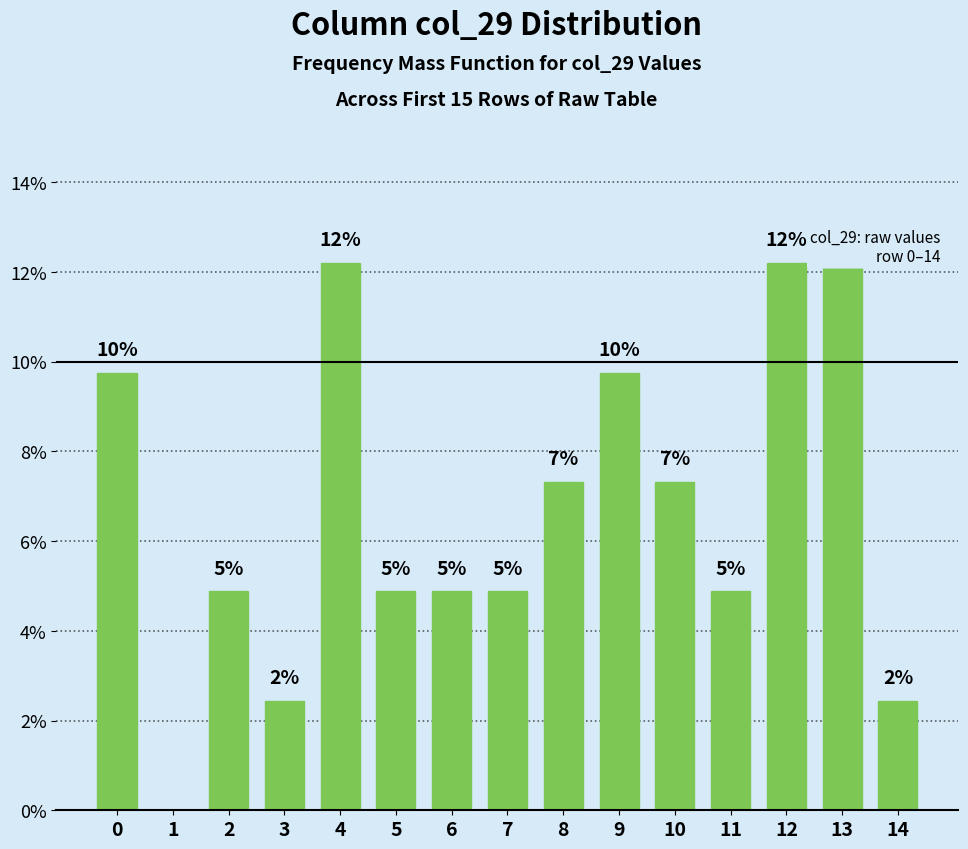

Reading left to right, extract all data points from this chart.

0=9.8	1=0.0	2=4.9	3=2.4	4=12.2	5=4.9	6=4.9	7=4.9	8=7.3	9=9.8	10=7.3	11=4.9	12=12.2	13=12.2	14=2.4